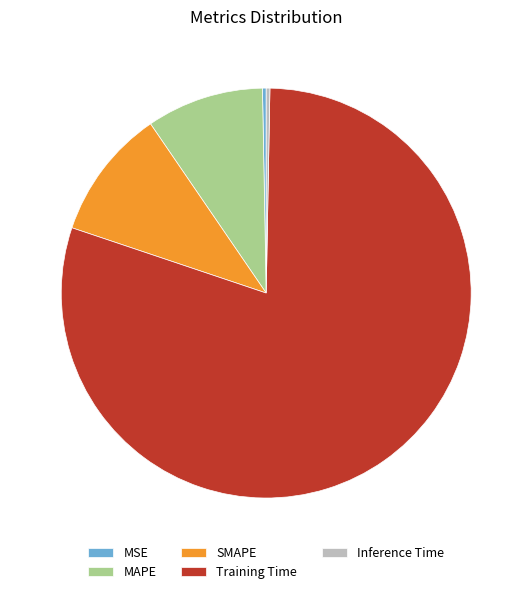

Which slice is the largest?

Training Time